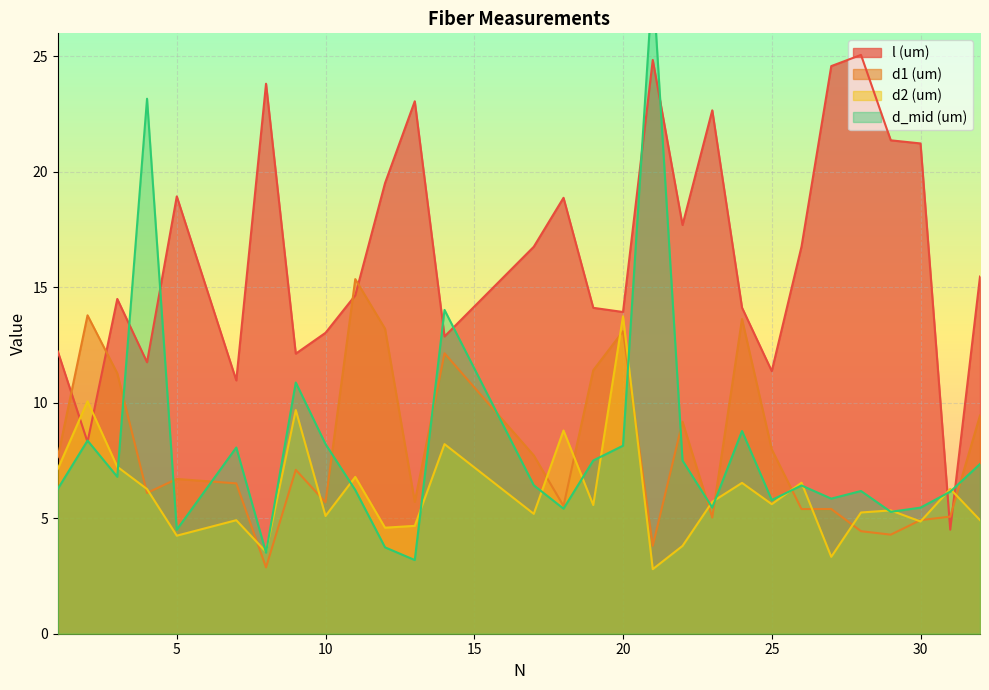

What is the maximum value for d1 (um)?

15.4